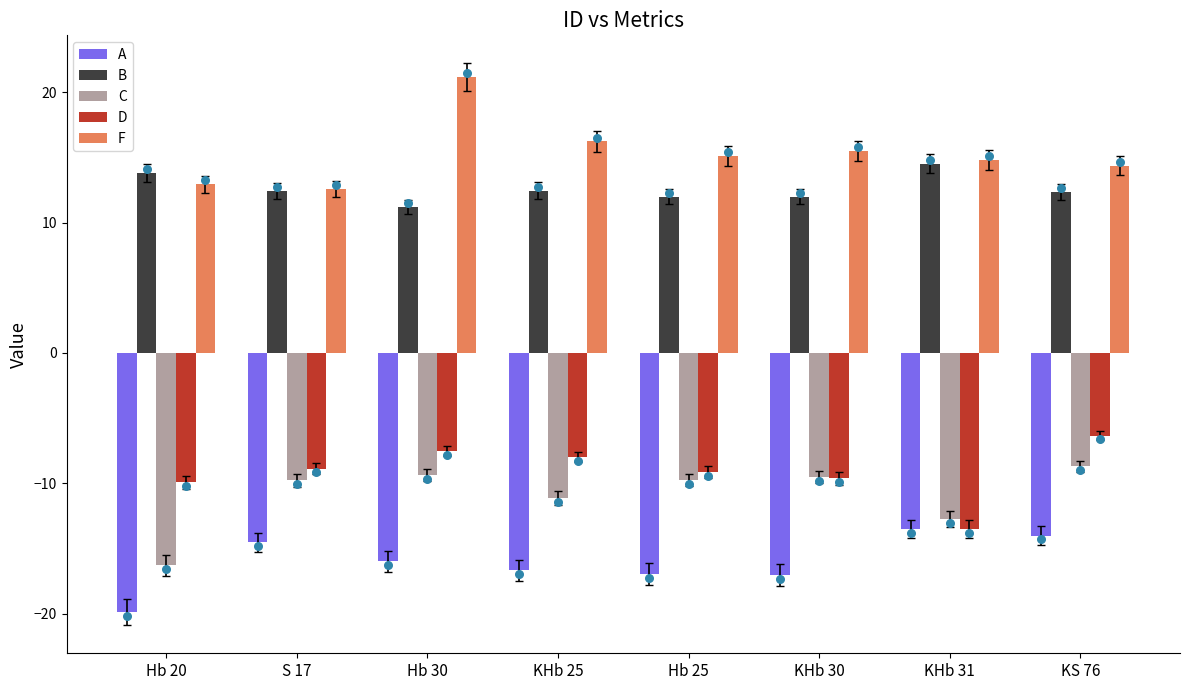

At how many categories does at least one series exceed -11?

8